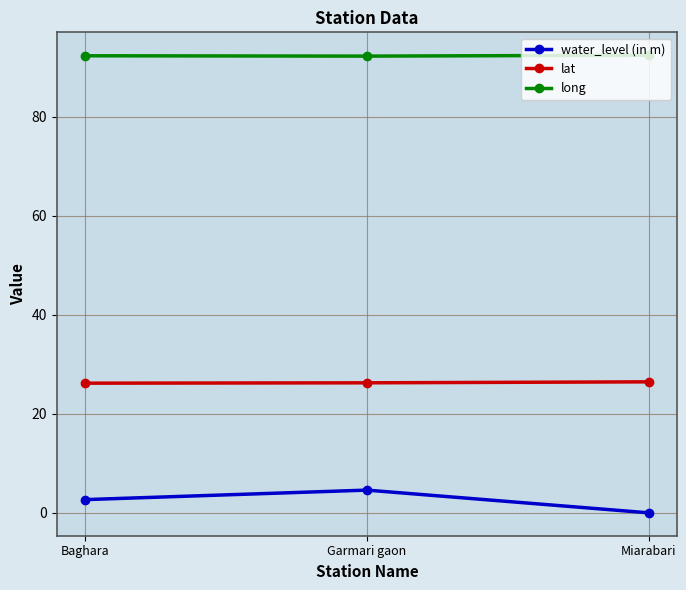

Which series changed the most between Baghara and Miarabari?

water_level (in m)